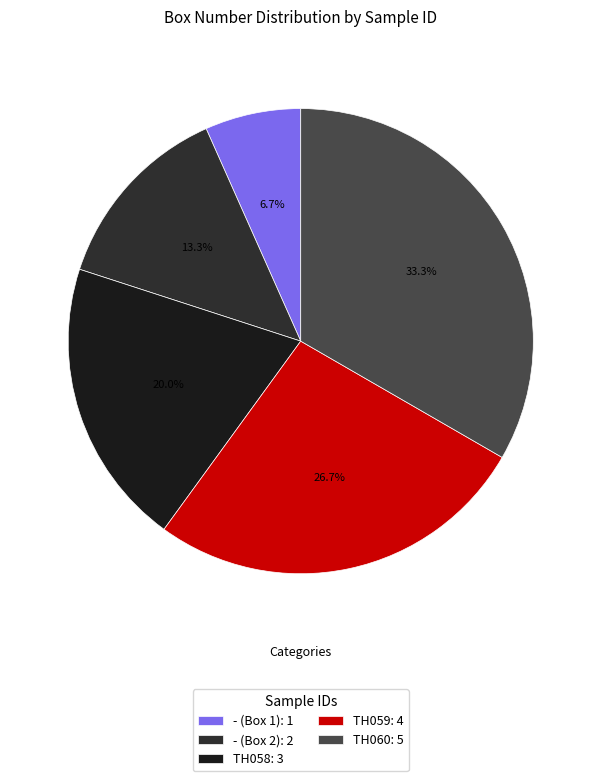

What is the change in value from TH059 to TH060?

+1